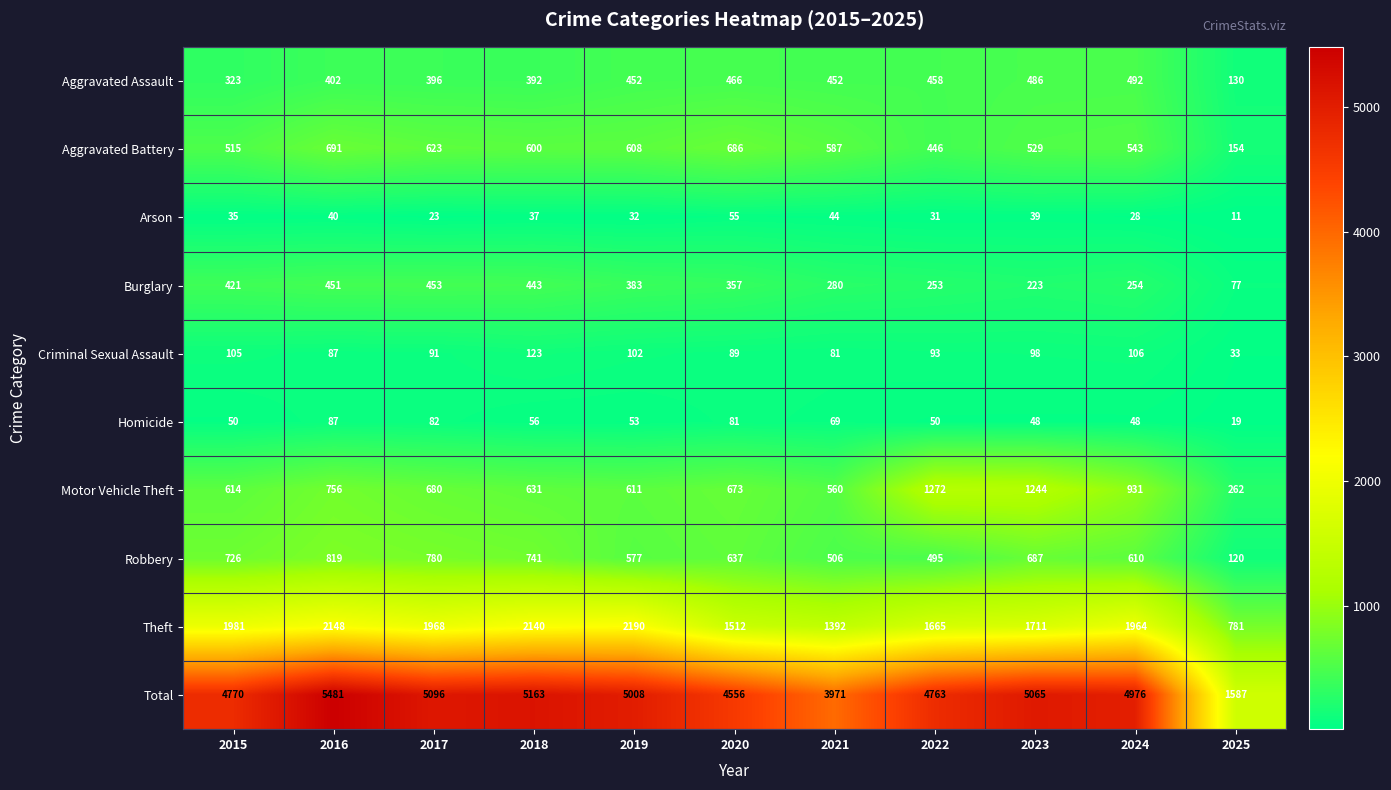

Where does the Robbery series first go above 637?

2015